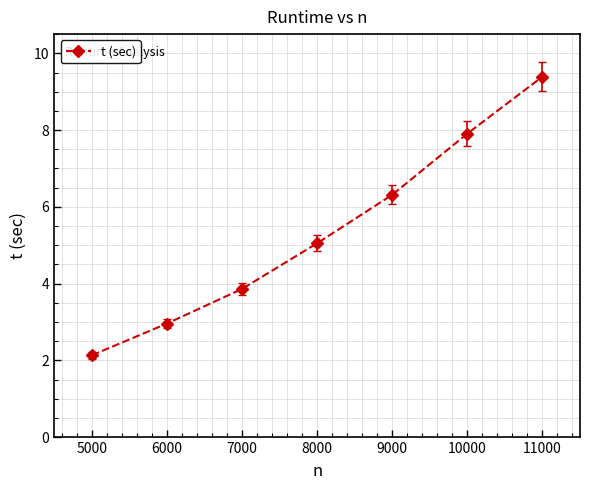

True or false: the data has more than 2 interior local peaks.

False